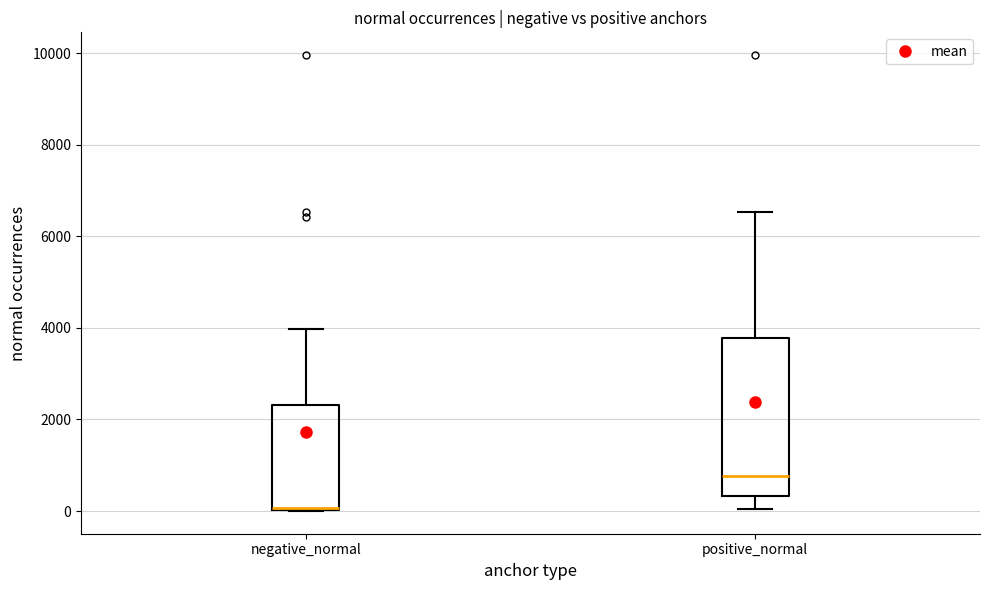

Where does the median line of the box for positive_normal sit on the y-axis? The values are not printed on the chart, so give them approximately, as read against the axis.

800